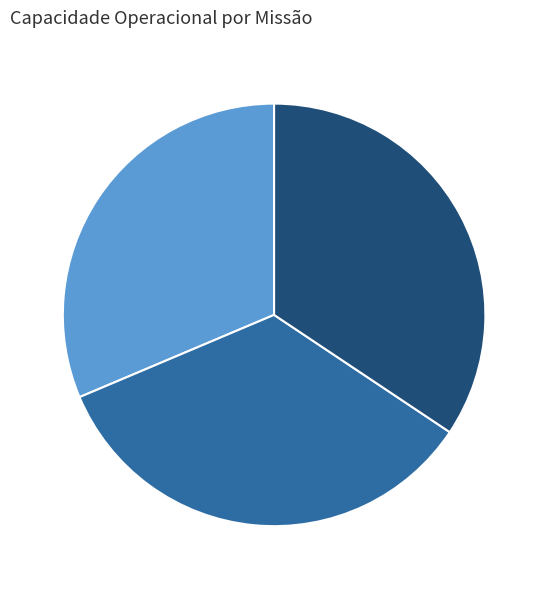

Is there a majority slice in this chart?

No